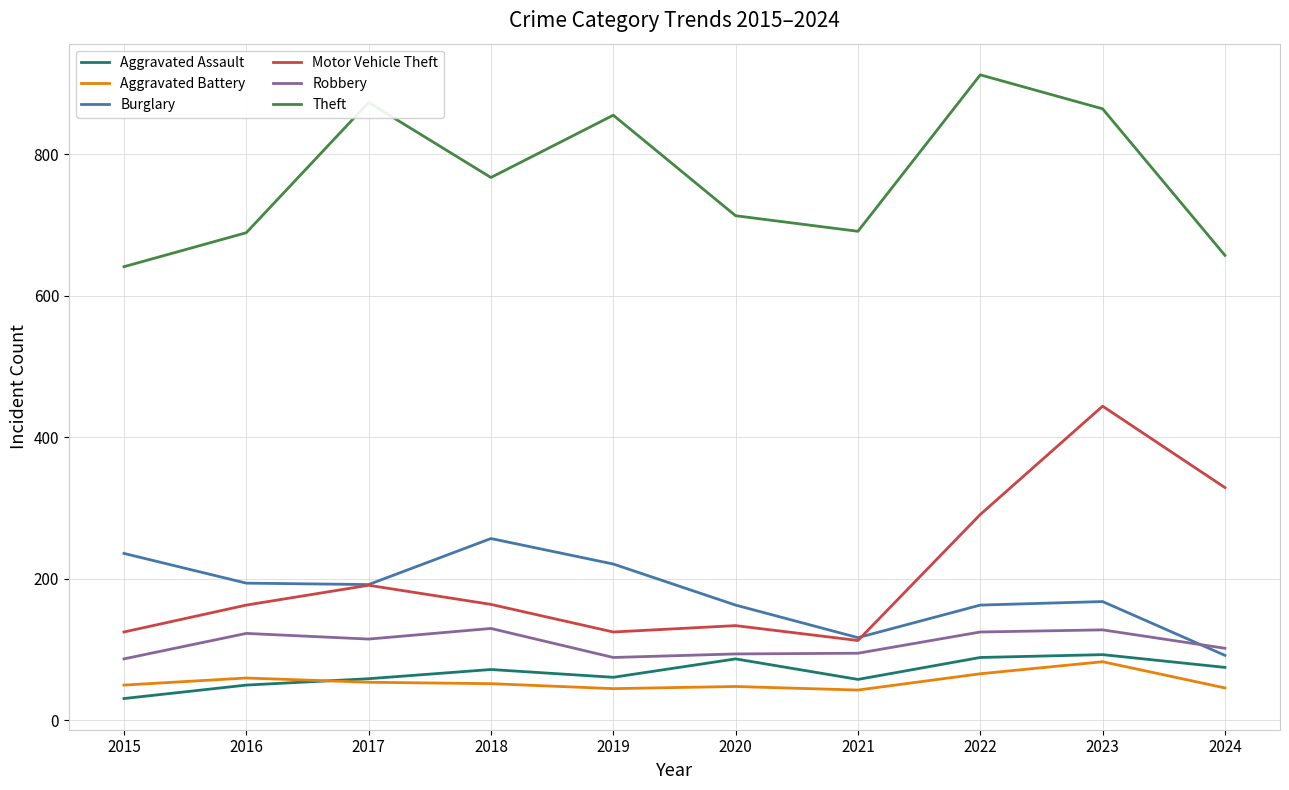

What are all the series names shown in the legend?

Aggravated Assault, Aggravated Battery, Burglary, Motor Vehicle Theft, Robbery, Theft